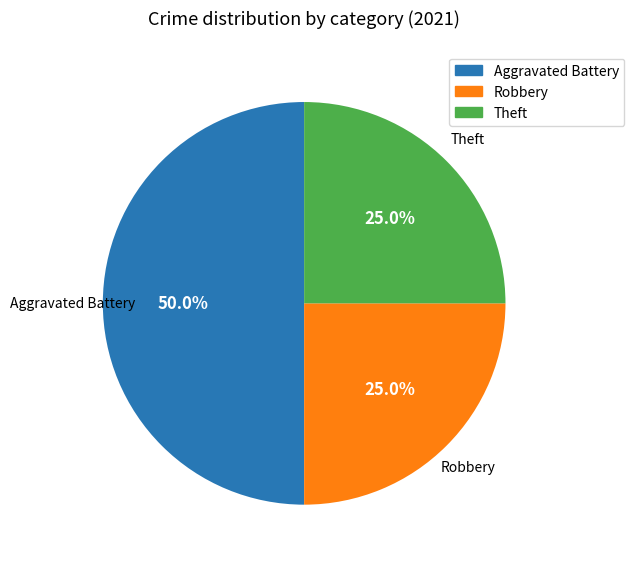

How many segments does this pie chart have?

3